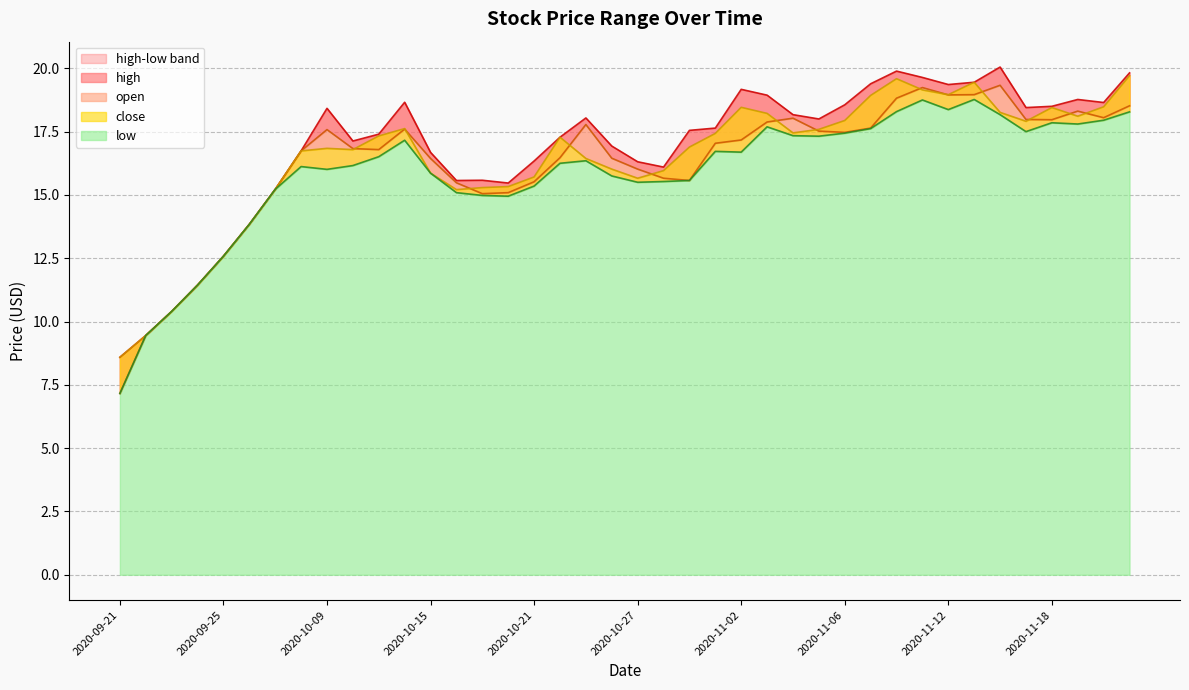

True or false: open has a value of 17.6 at 2020-10-14.

True